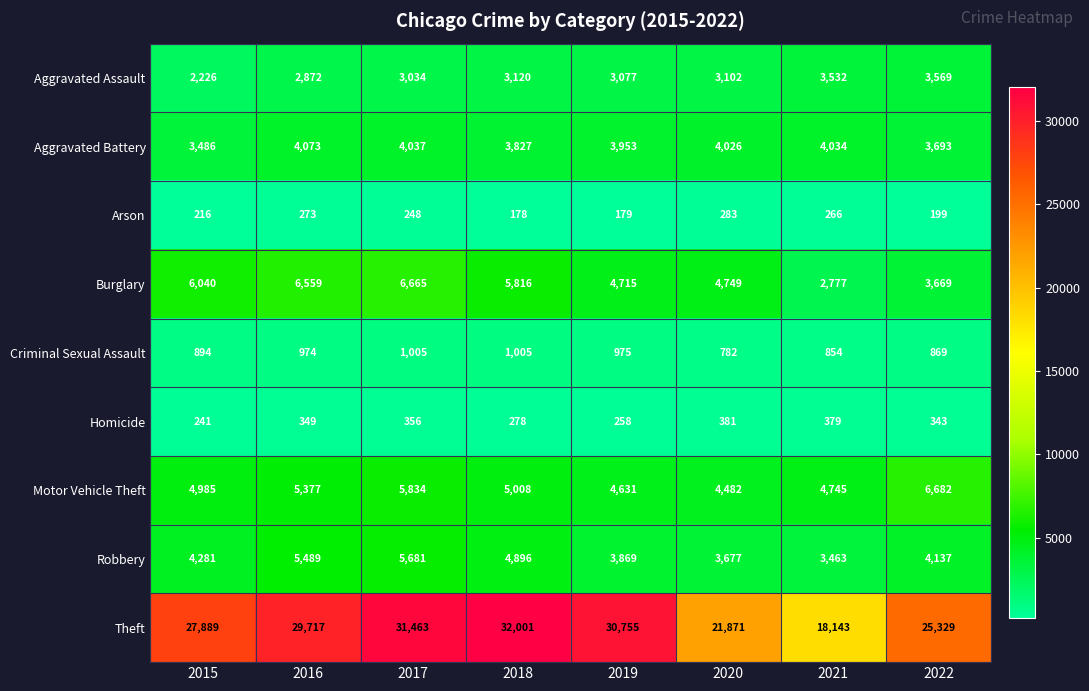

How many data points does each series have?

8